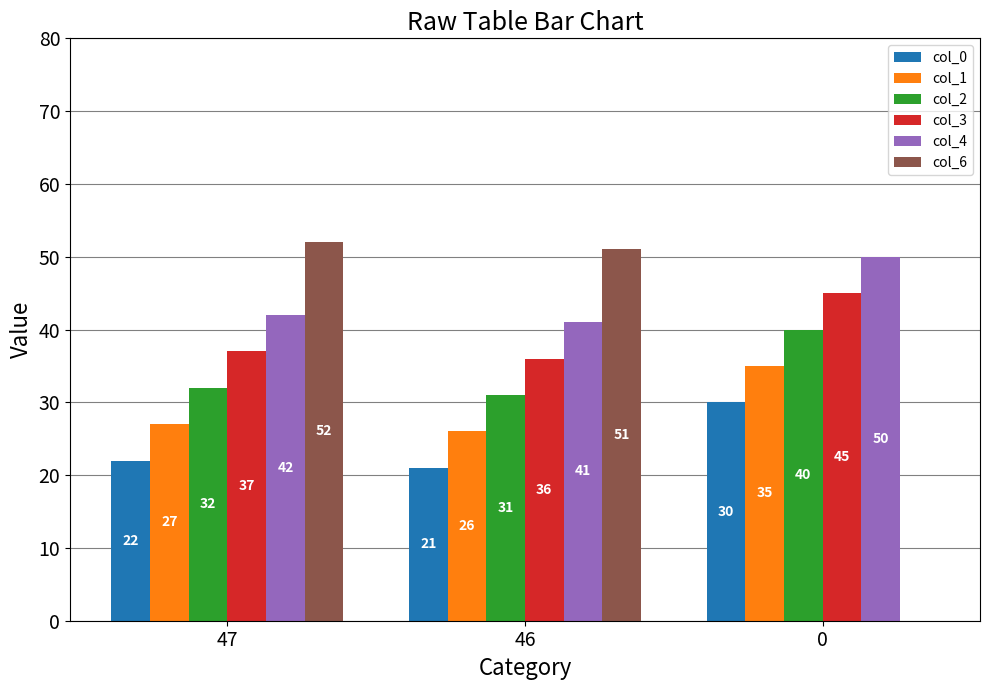

Reading left to right, list all the values displayed in this chart.

col_0: 22	21	30
col_1: 27	26	35
col_2: 32	31	40
col_3: 37	36	45
col_4: 42	41	50
col_6: 52	51	0